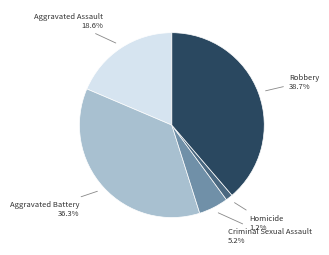

Which has a higher value, Aggravated Battery or Robbery?

Robbery